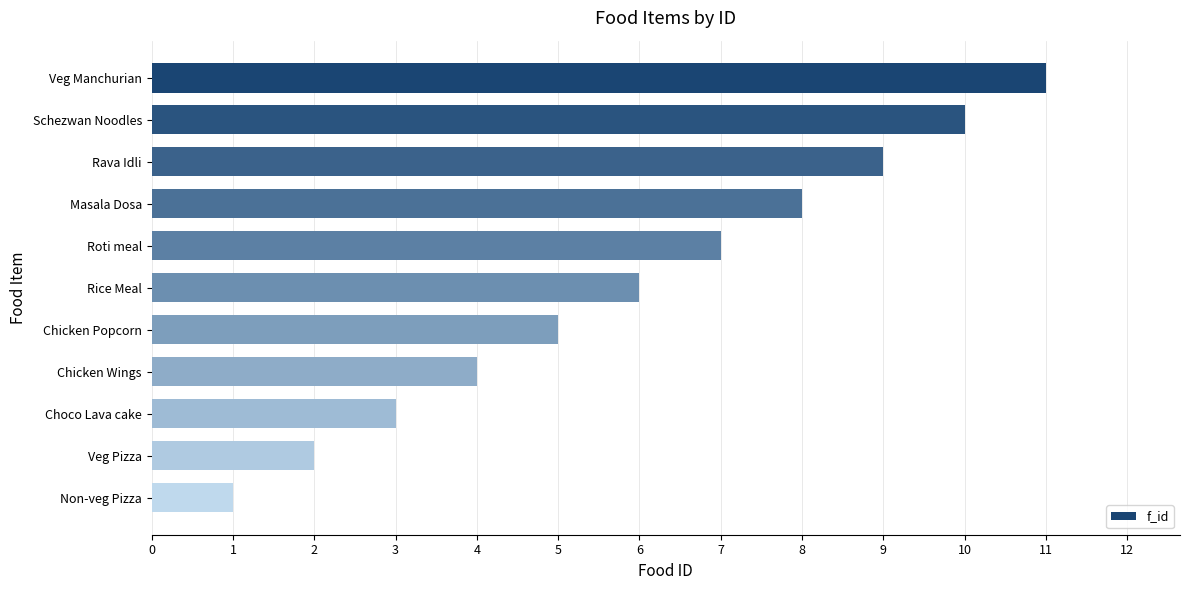

How many categories are shown in the chart?

11